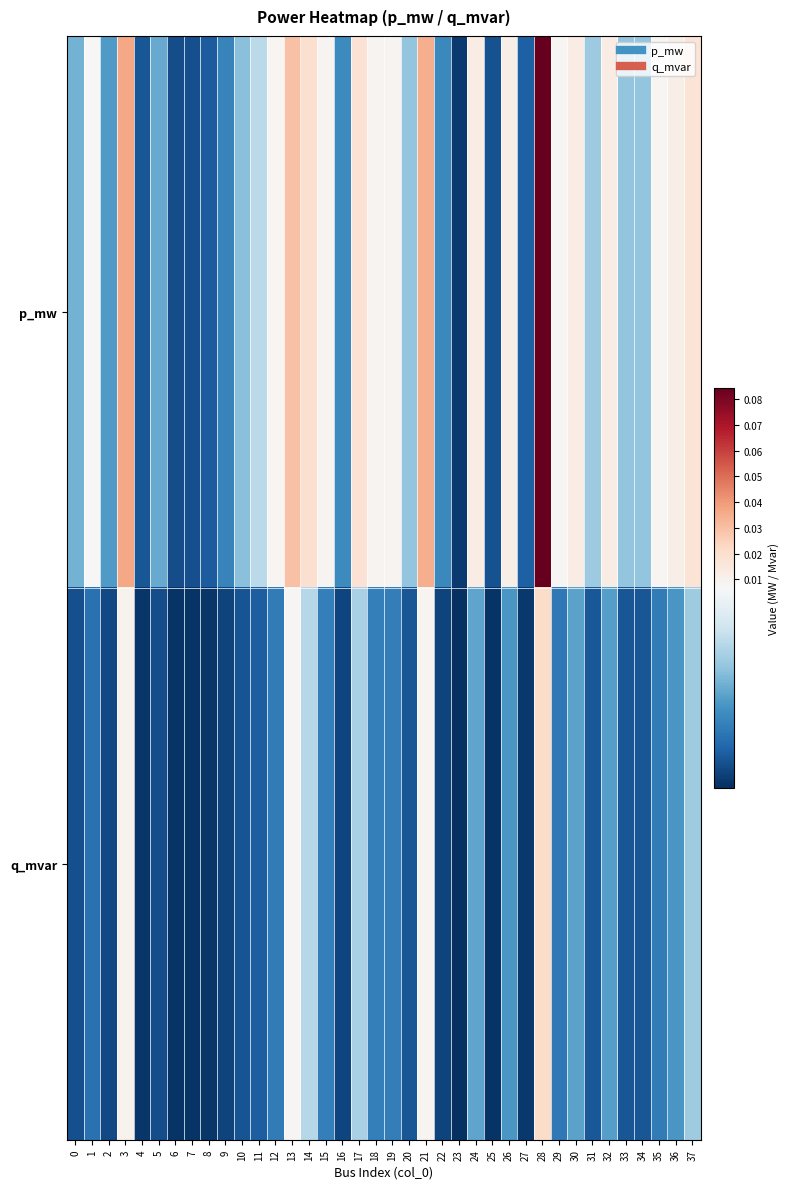

Which has a higher value, 35 or 23?

35